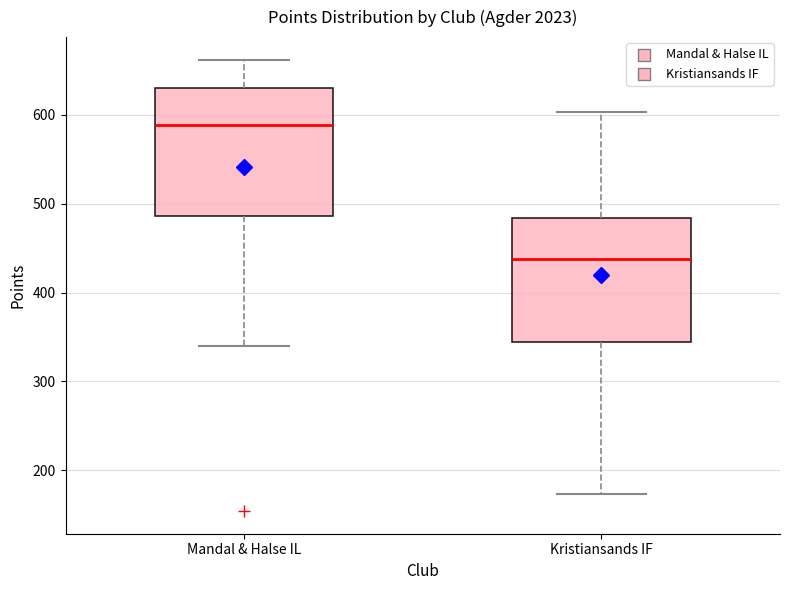

Which box has the highest median line?

Mandal & Halse IL